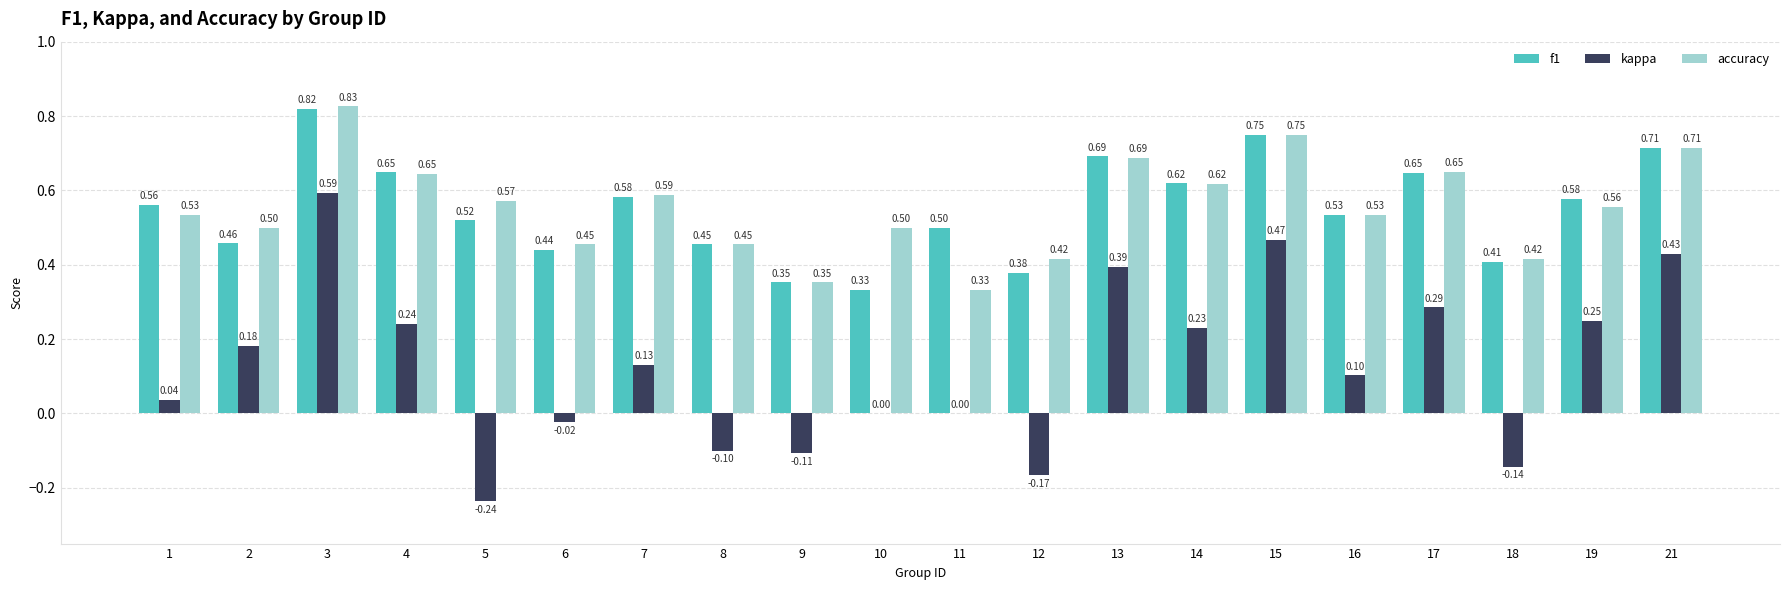

Which series has the widest spread of values?

kappa